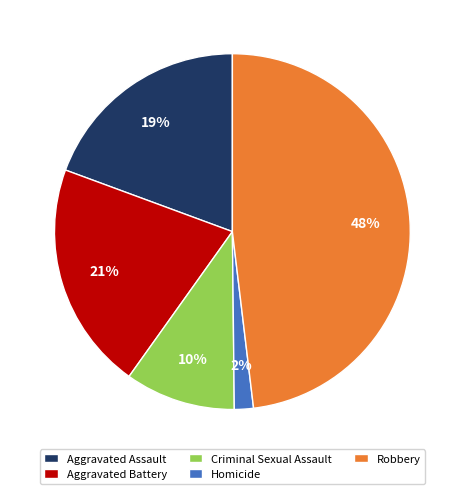

Rank the categories by value from highest to lowest.

Robbery, Aggravated Battery, Aggravated Assault, Criminal Sexual Assault, Homicide